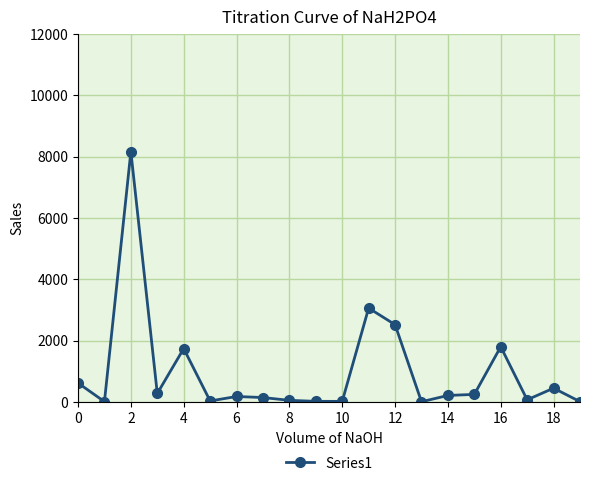

What is the maximum value shown in the chart?

8160.0